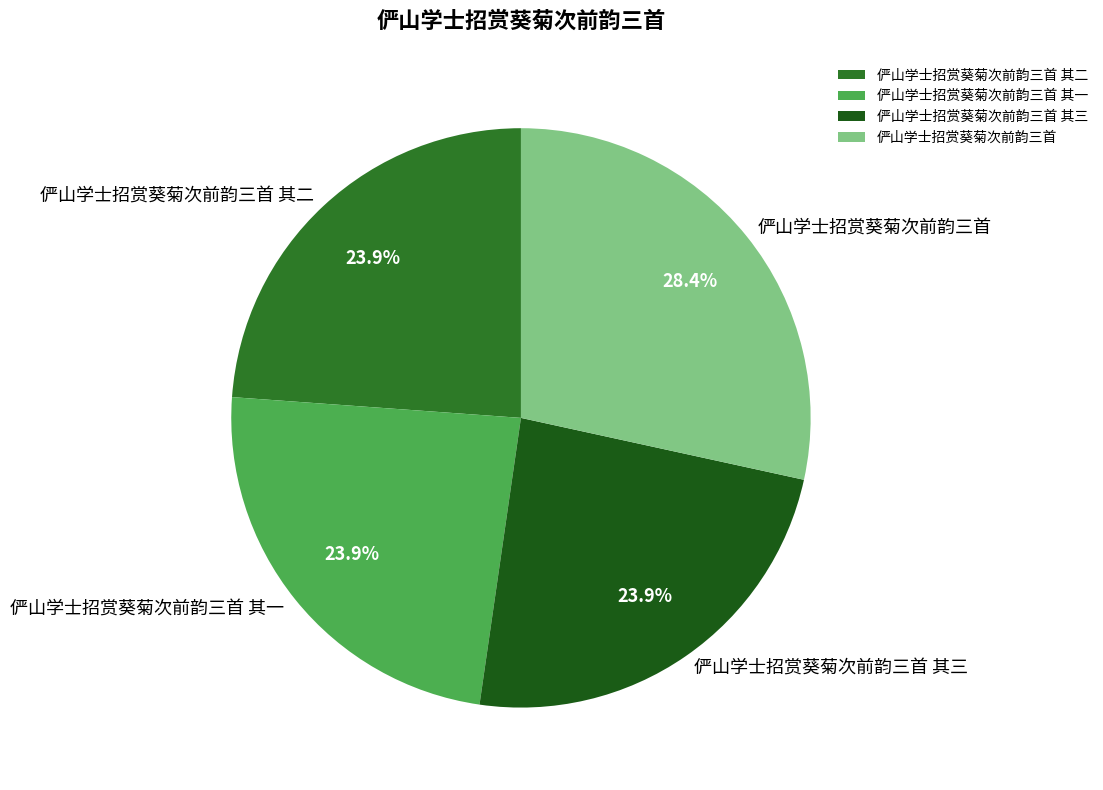

To the nearest percent, what percentage of the pie is 俨山学士招赏葵菊次前韵三首 其三?

24%